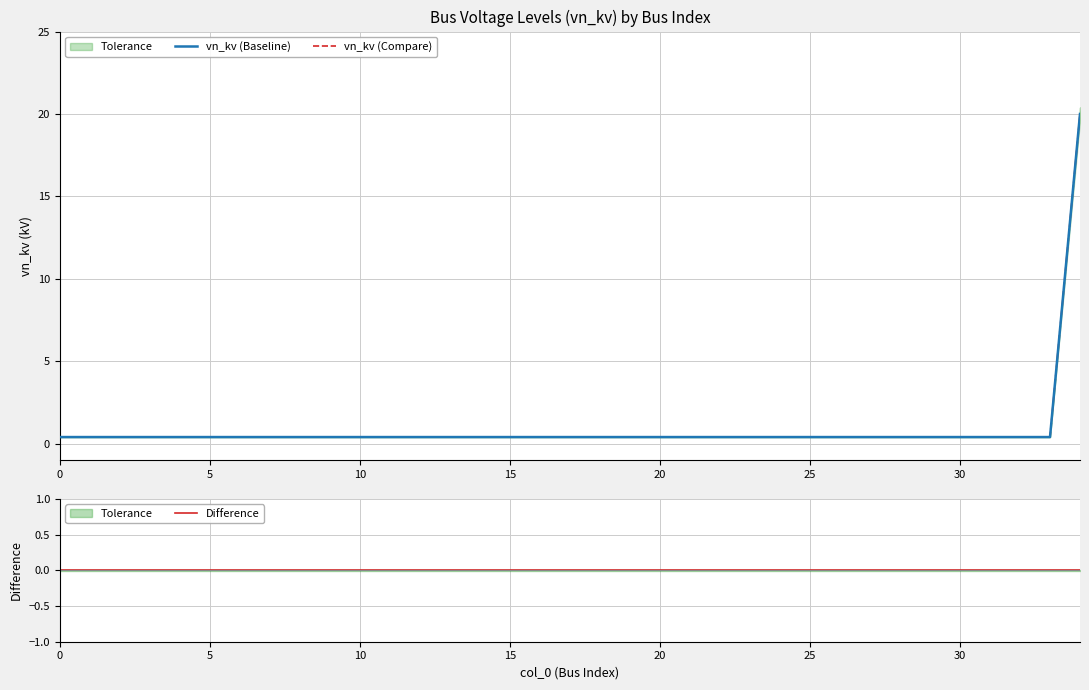

How many lines are shown in the chart?

3